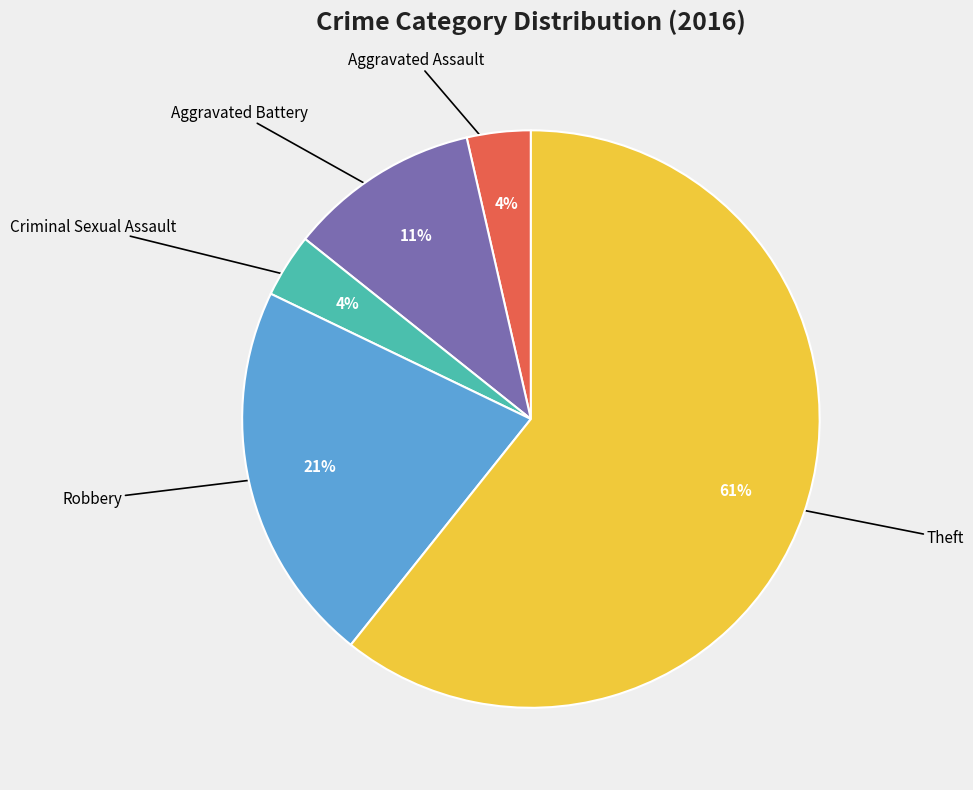

Is there any slice that represents more than half of the pie?

Yes